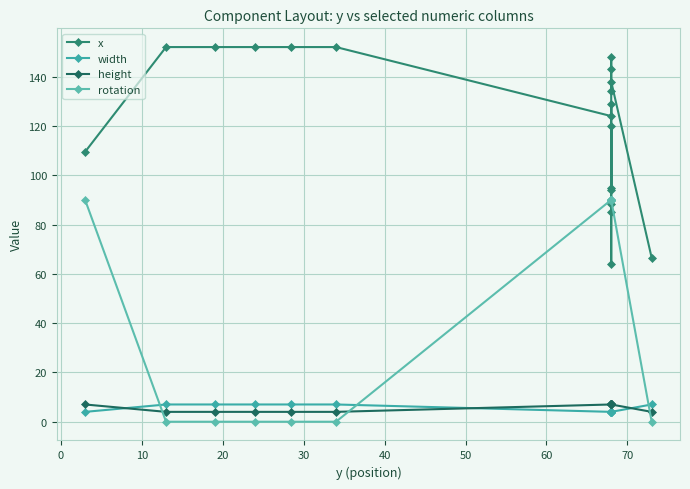

True or false: x and width cross at least once.

False